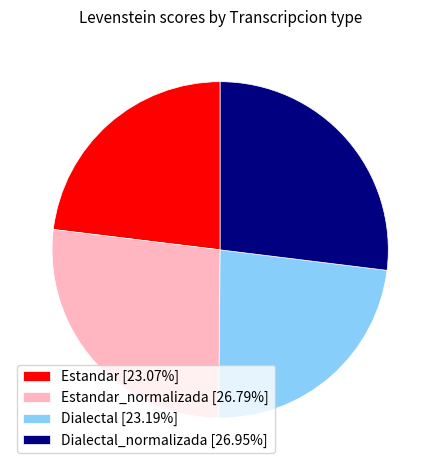

How many slices are in this pie chart?

4